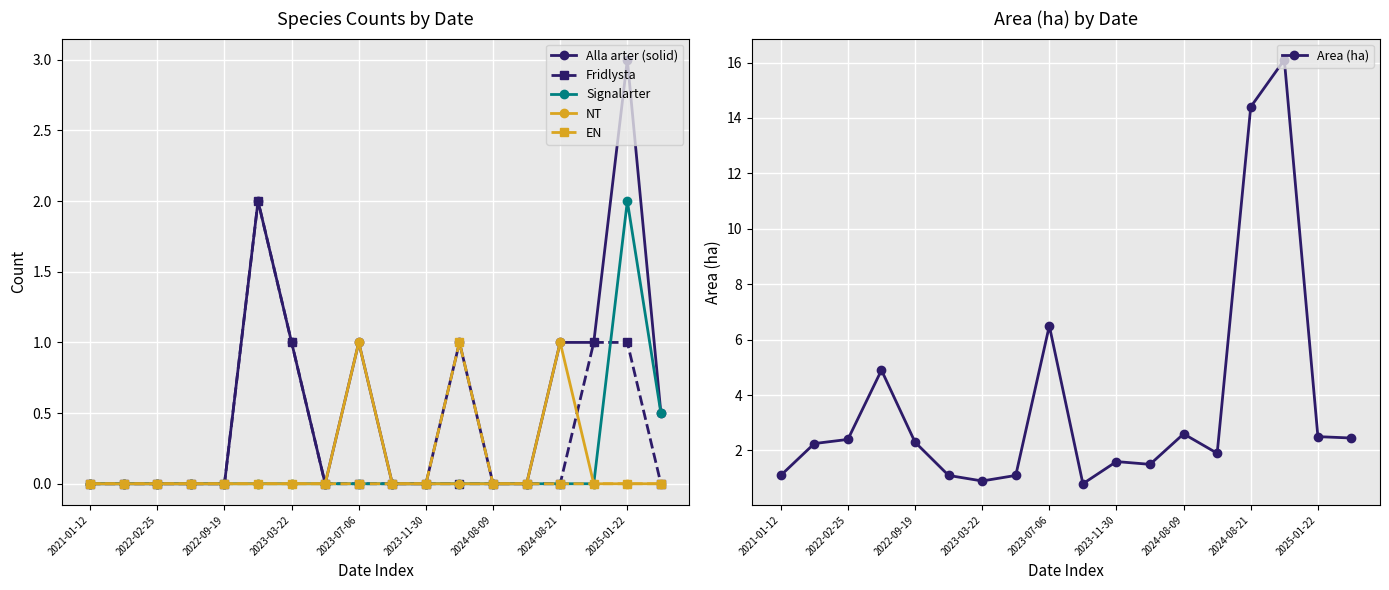

True or false: Area (ha) has a value of 0.9 at 2023-03-22.

True